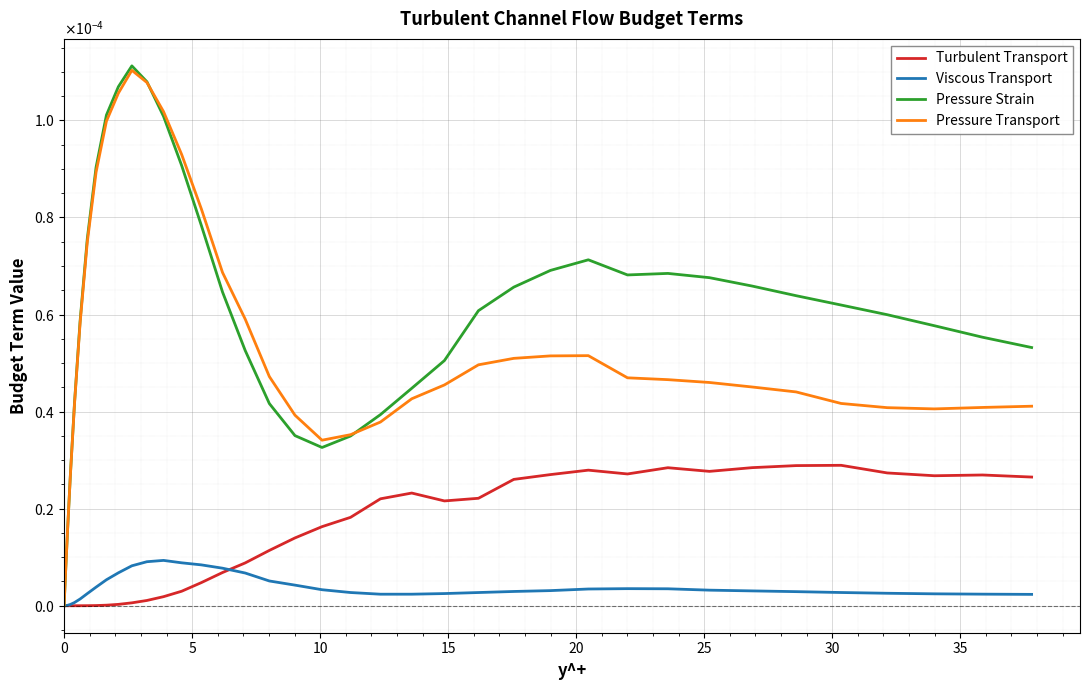

Is this an area chart (filled region under the line)?

No